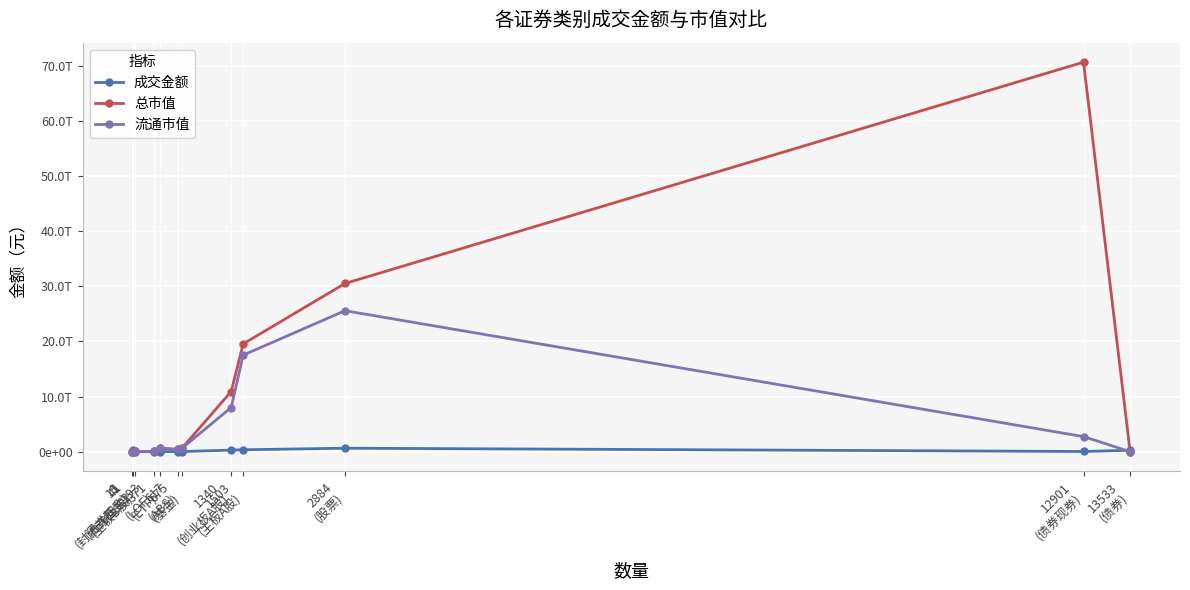

What is the label of the 11th point from the right?

15
(债券回购)